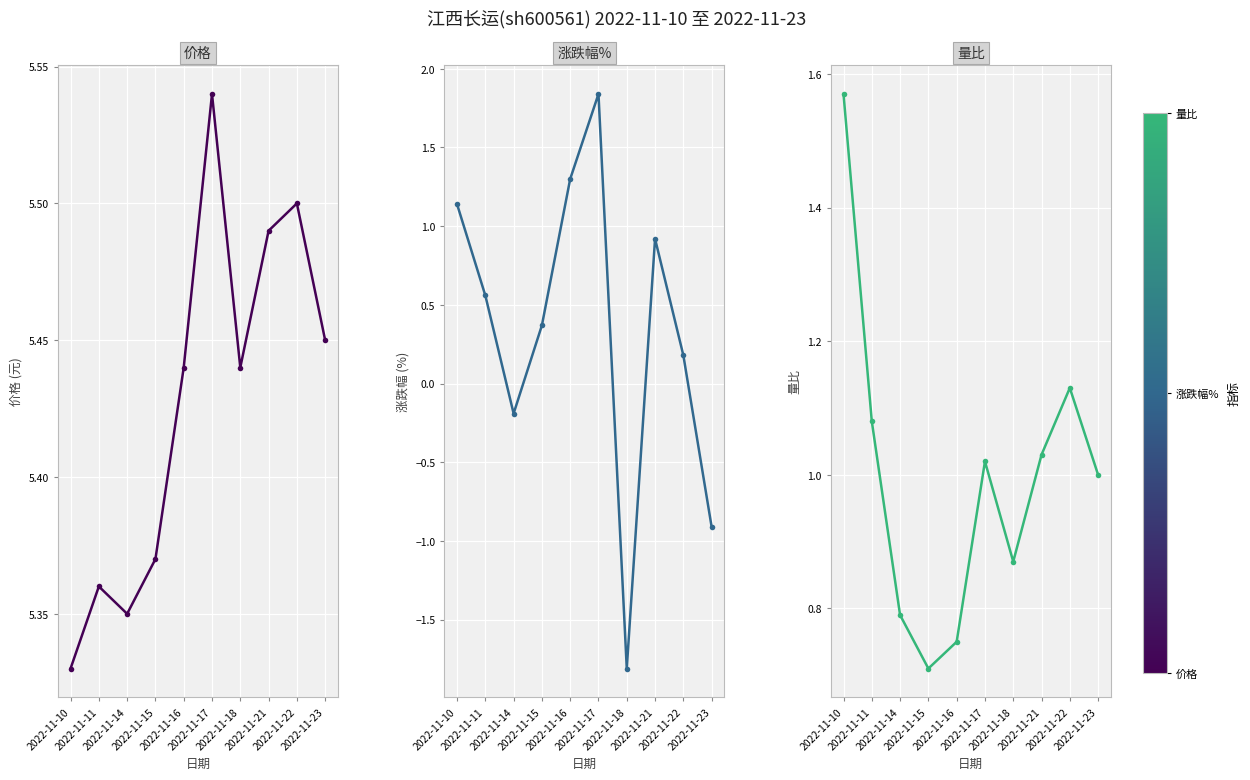

Is the value of 涨跌幅% at 2022-11-10 greater than the value of 价格 at 2022-11-18?

No